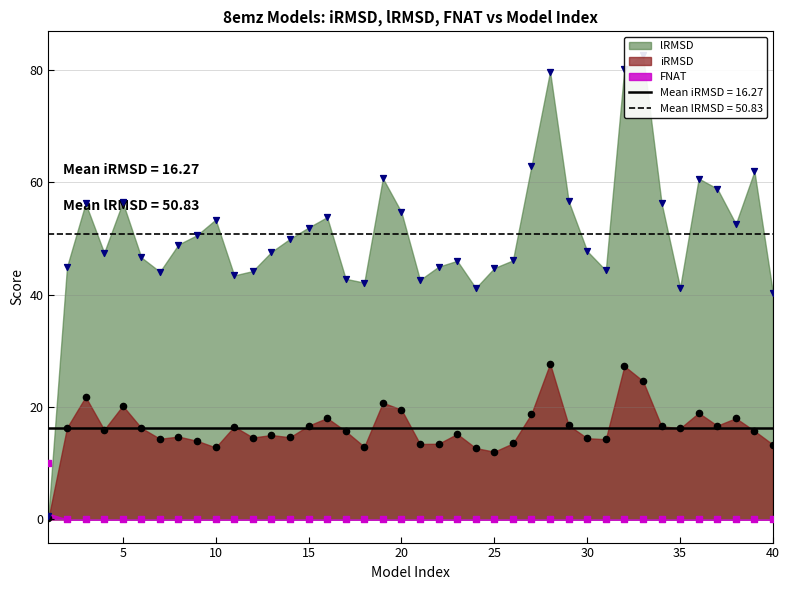

At which category is the sum across all series the highest?

32